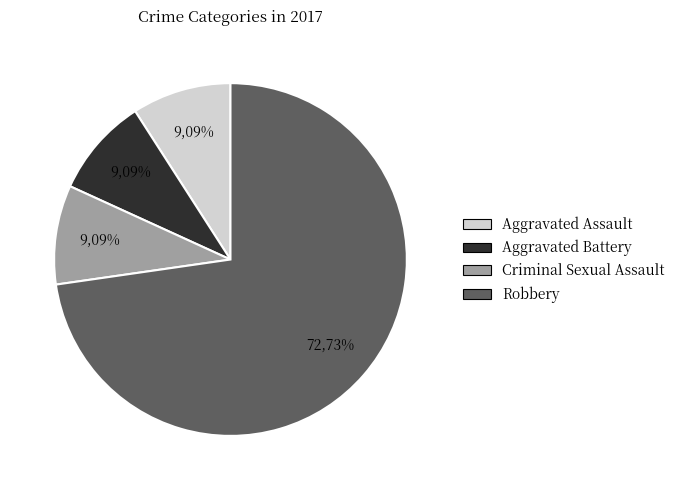

To the nearest percent, what is the combined percentage of Aggravated Battery and Robbery?

82%